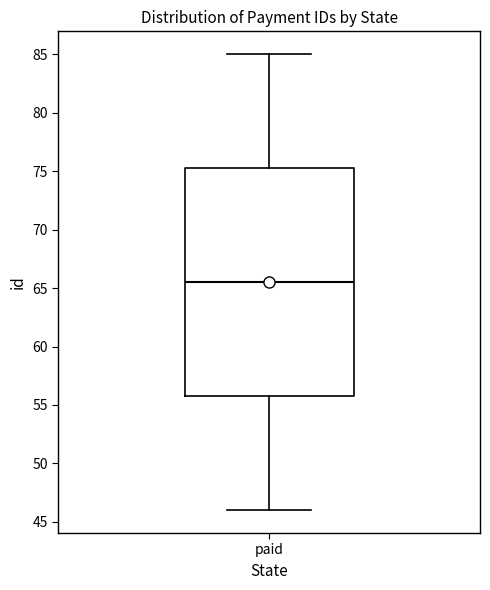

Where is the lower edge of the box for paid on the y-axis? The values are not printed on the chart, so give them approximately, as read against the axis.

56.0